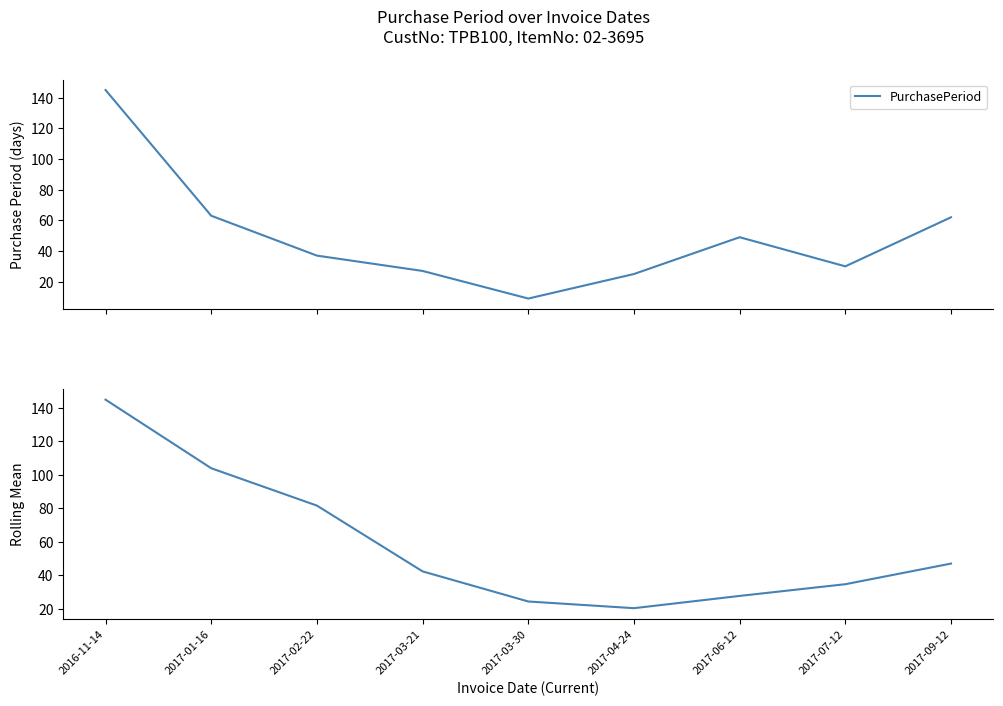

Where is PurchasePeriod nearest to the value 77?

2017-01-16